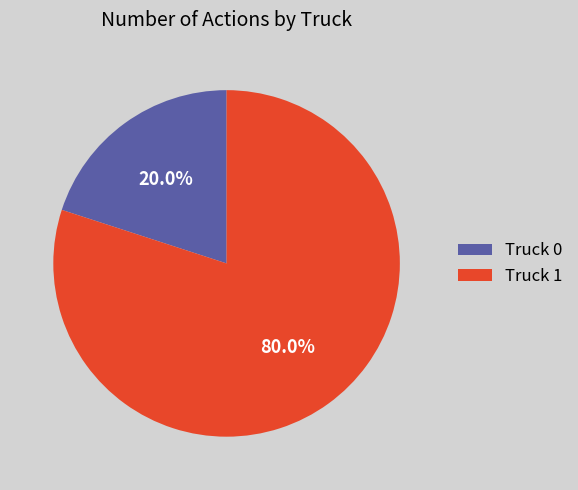

Is it true that Truck 0 is 20% of the pie?

True